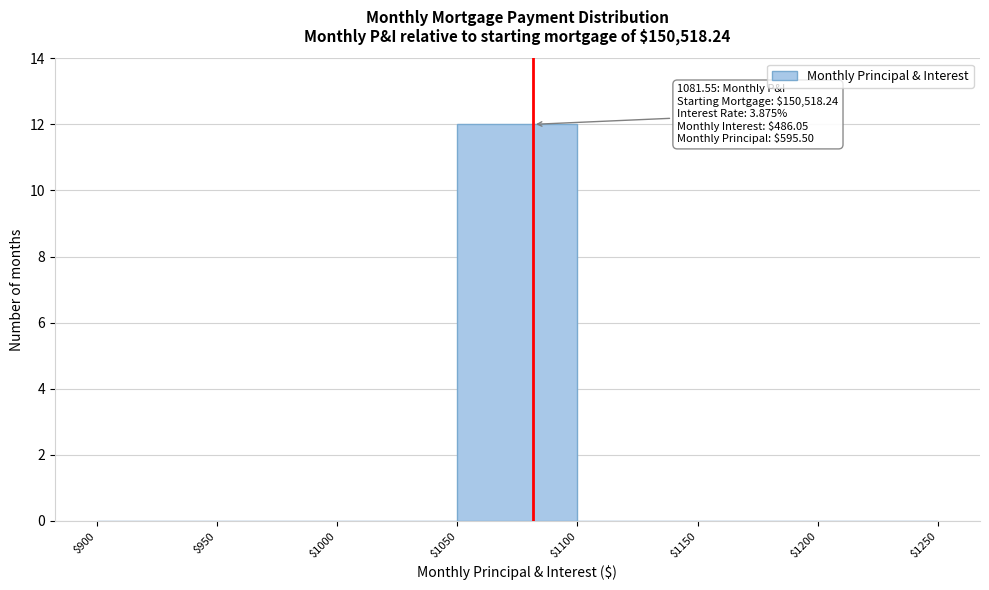

Which range on the x-axis has the tallest bar?

$1050 to $1100